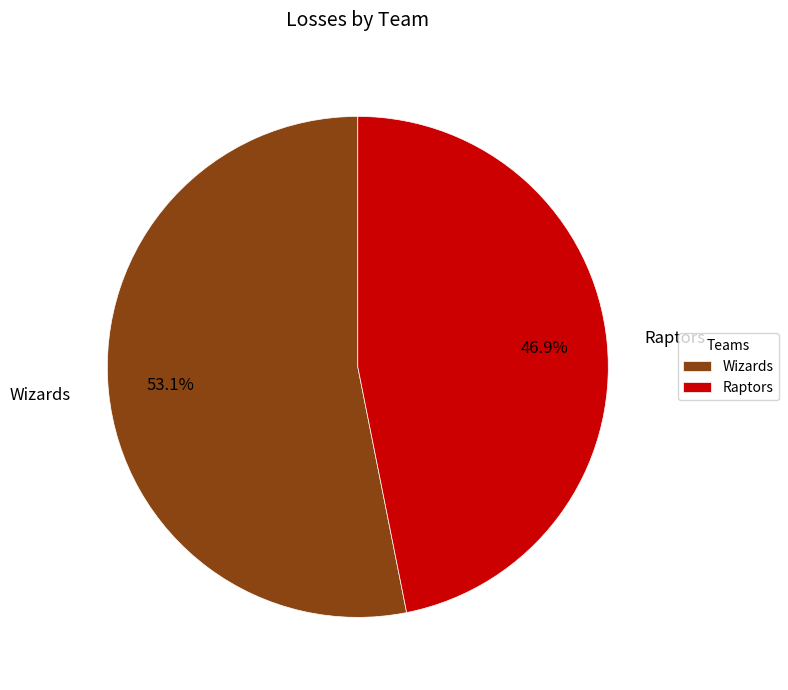

The Wizards slice represents 53% of the pie. True or false?

True